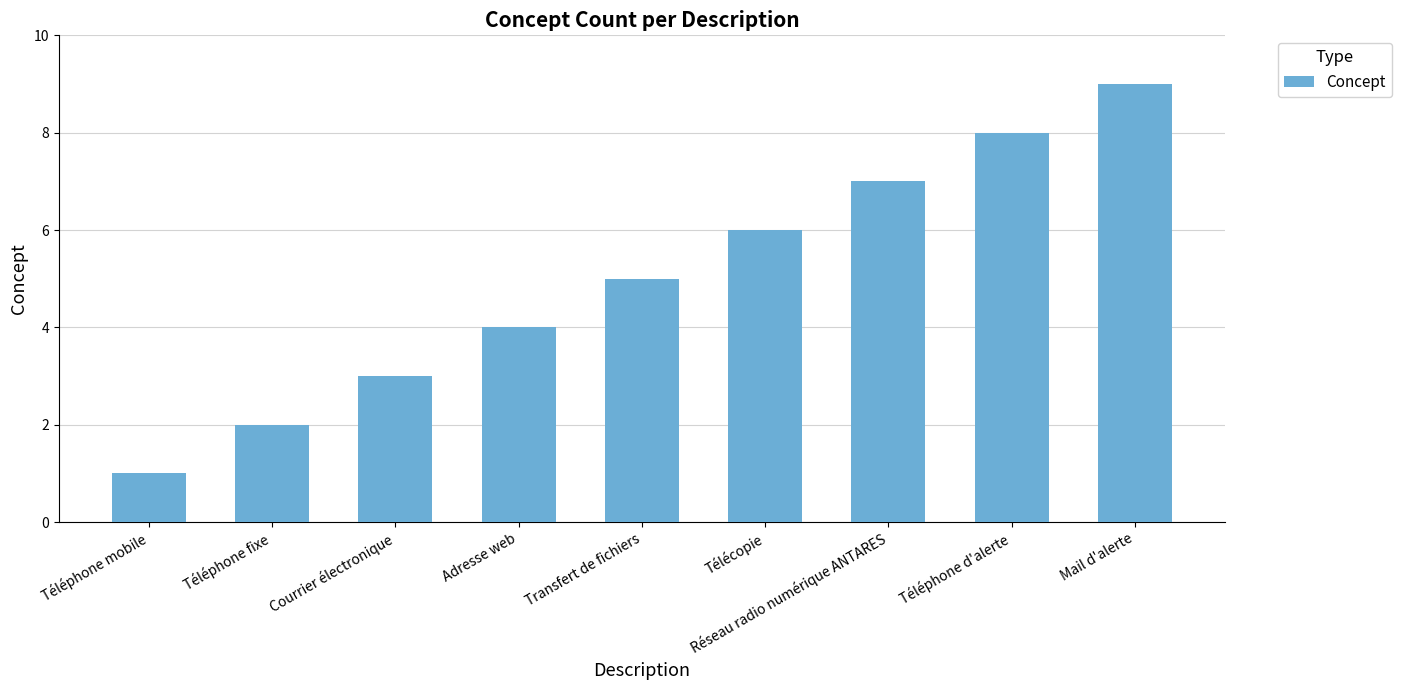

Rank the categories by value from lowest to highest.

Téléphone mobile, Téléphone fixe, Courrier électronique, Adresse web, Transfert de fichiers, Télécopie, Réseau radio numérique ANTARES, Téléphone d'alerte, Mail d'alerte